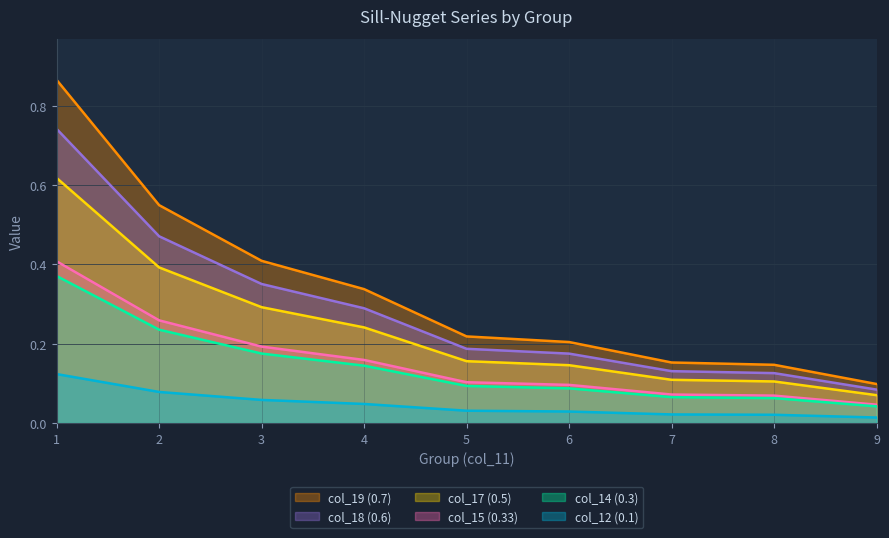

Rank the series by their maximum value, from lowest to highest.

col_12 (0.1), col_14 (0.3), col_15 (0.33), col_17 (0.5), col_18 (0.6), col_19 (0.7)